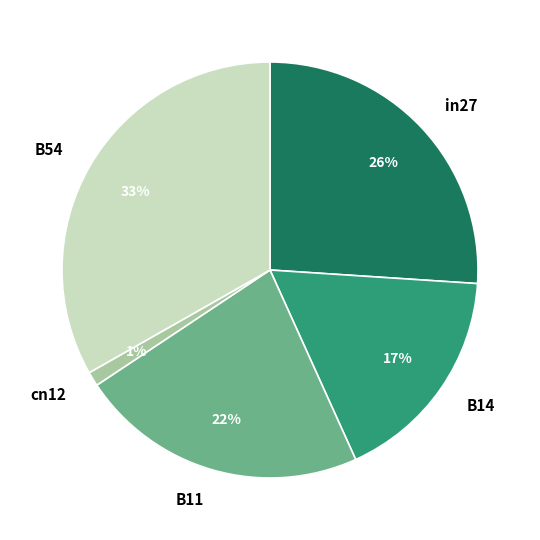

Does any single category account for the majority?

No